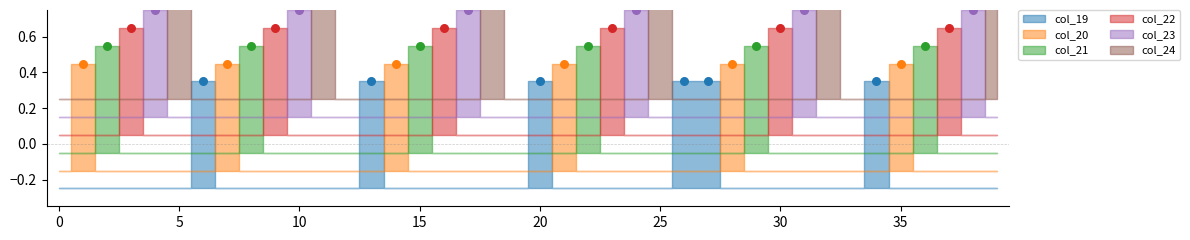

At which category is the sum across all series the highest?

1